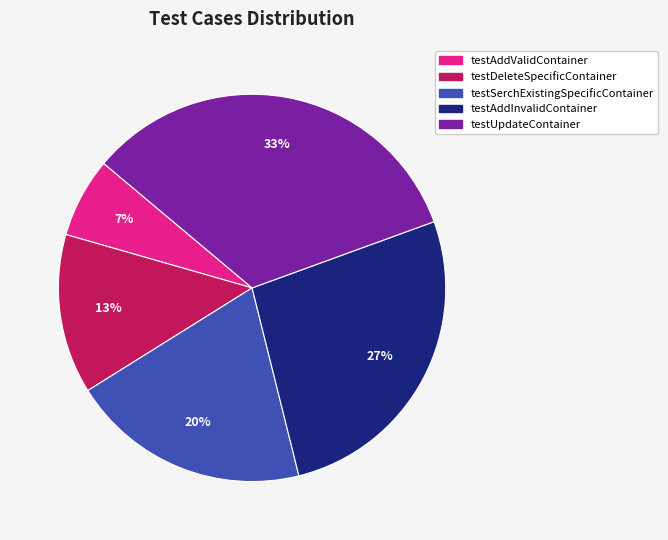

The testSerchExistingSpecificContainer slice represents 20% of the pie. True or false?

True